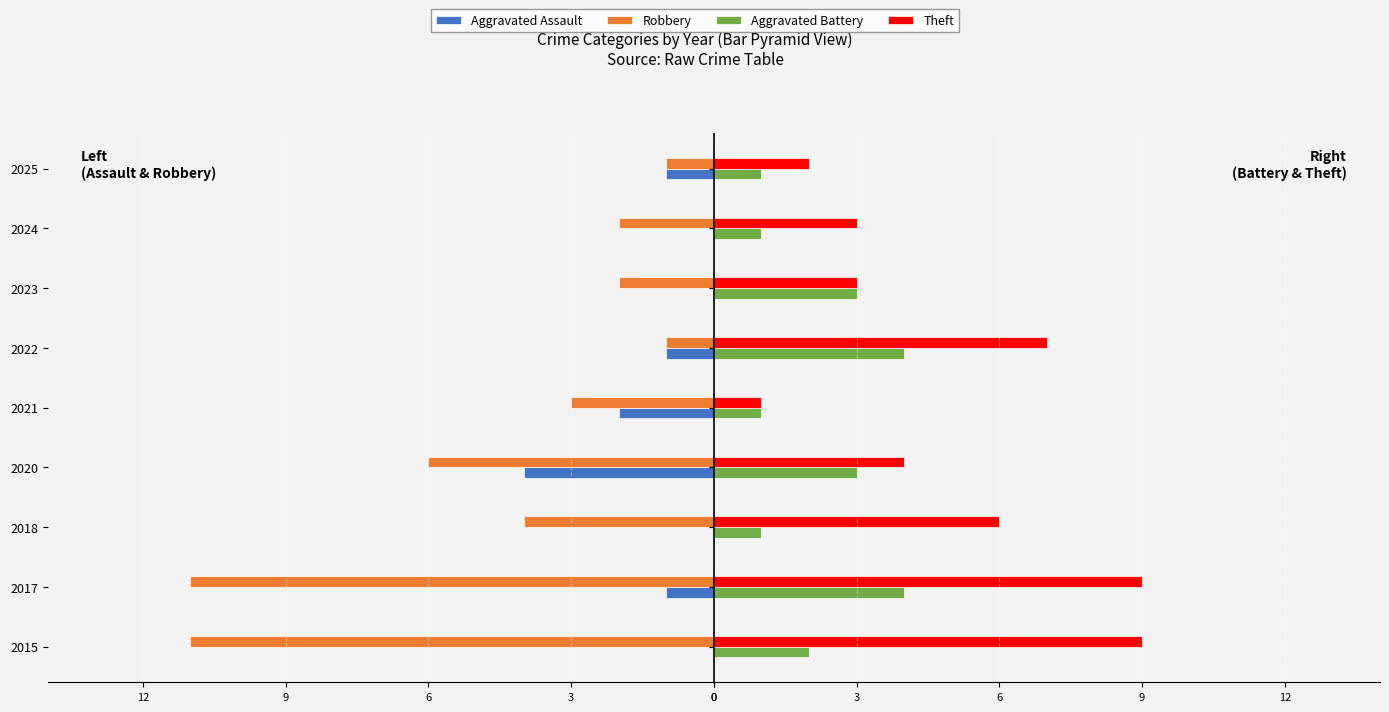

What is the sum of all Aggravated Battery values?

20